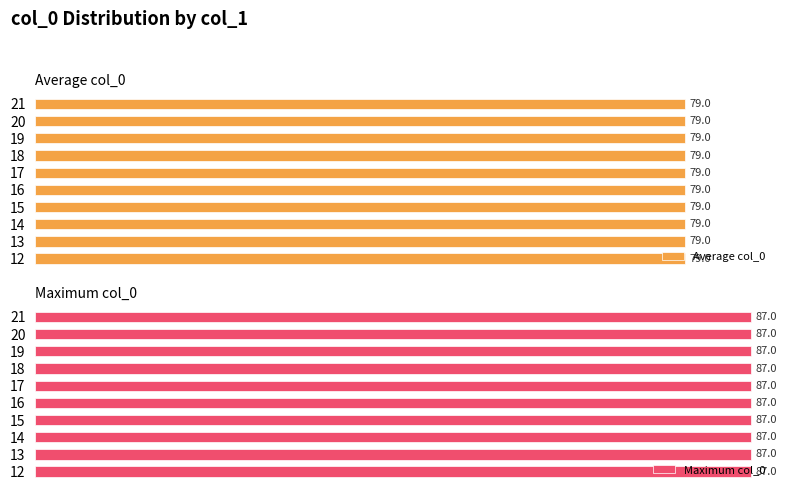

True or false: the data shows 31.8 at 12.

False